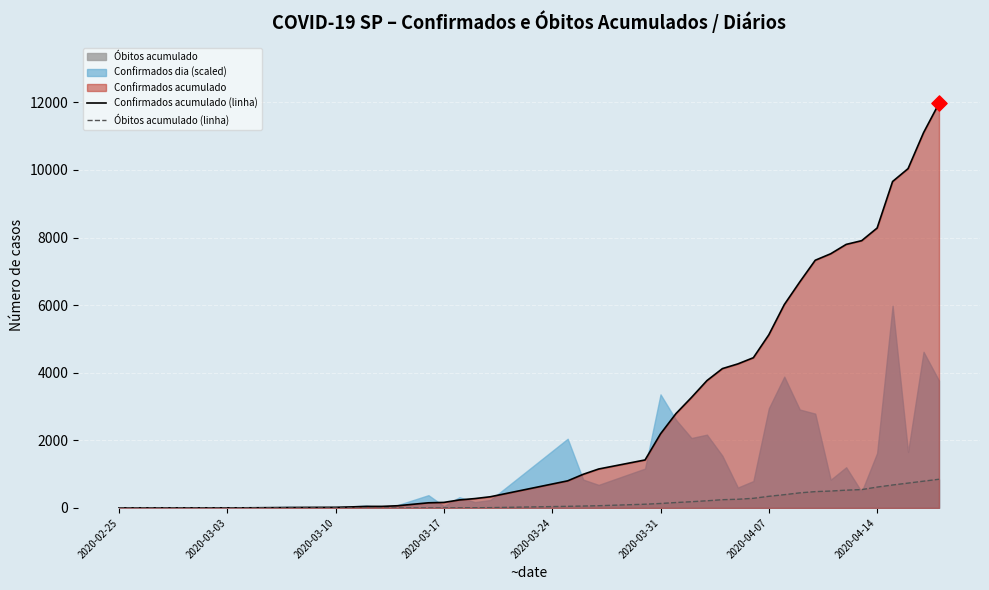

What is the highest value of the Confirmados acumulado (linha) series?

11970